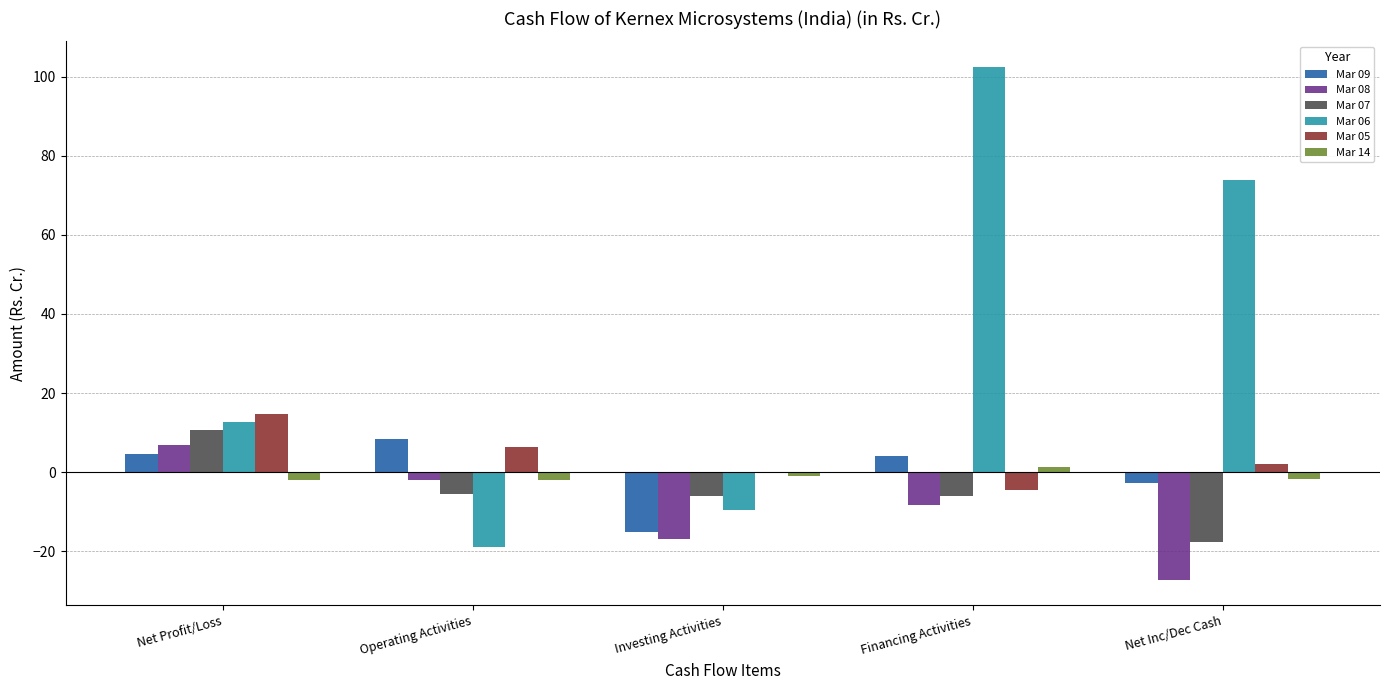

Which series has the largest total across all categories?

Mar 06